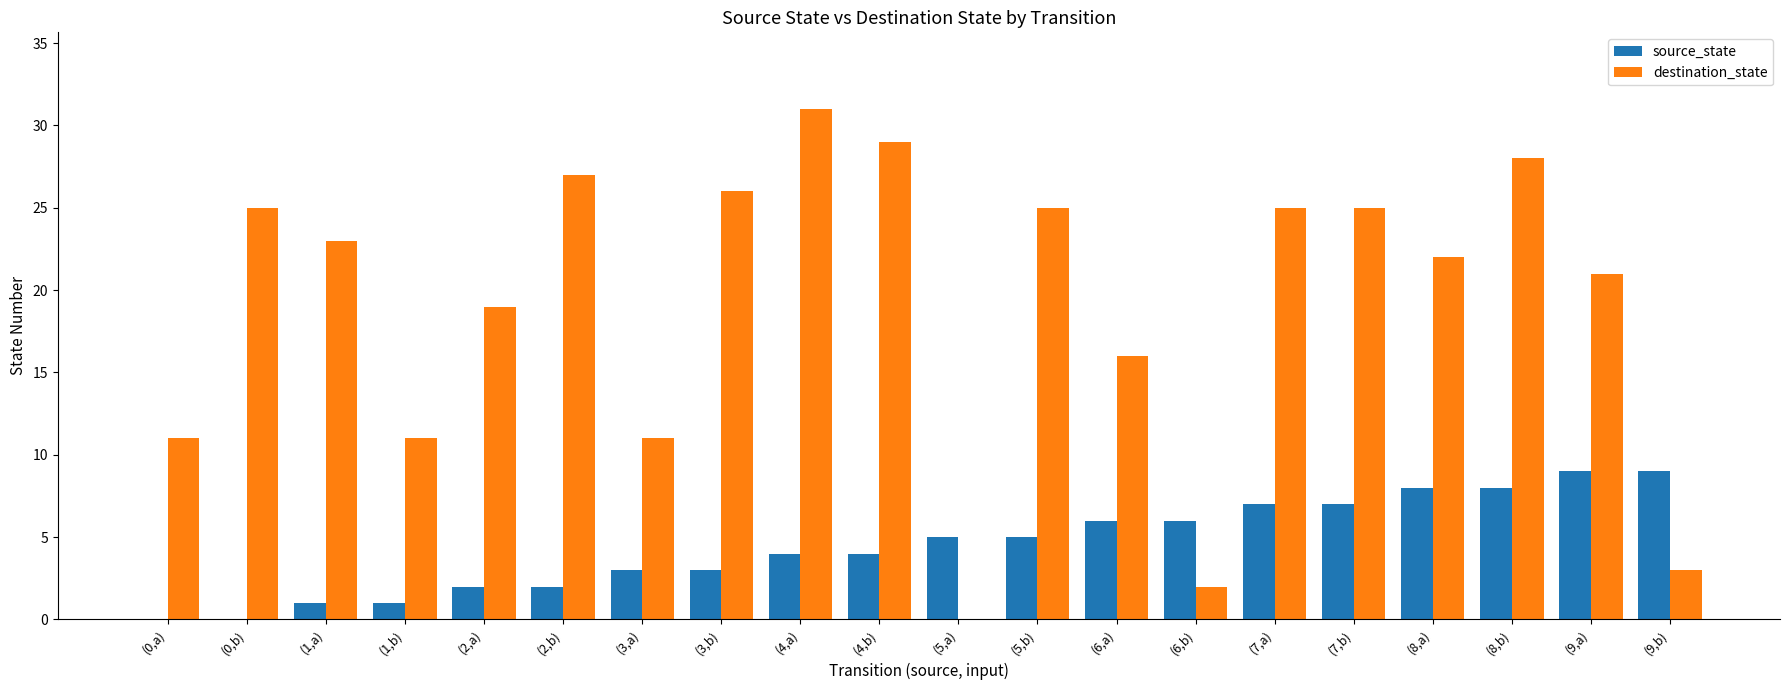

True or false: destination_state has a value of 20 at (1,b).

False